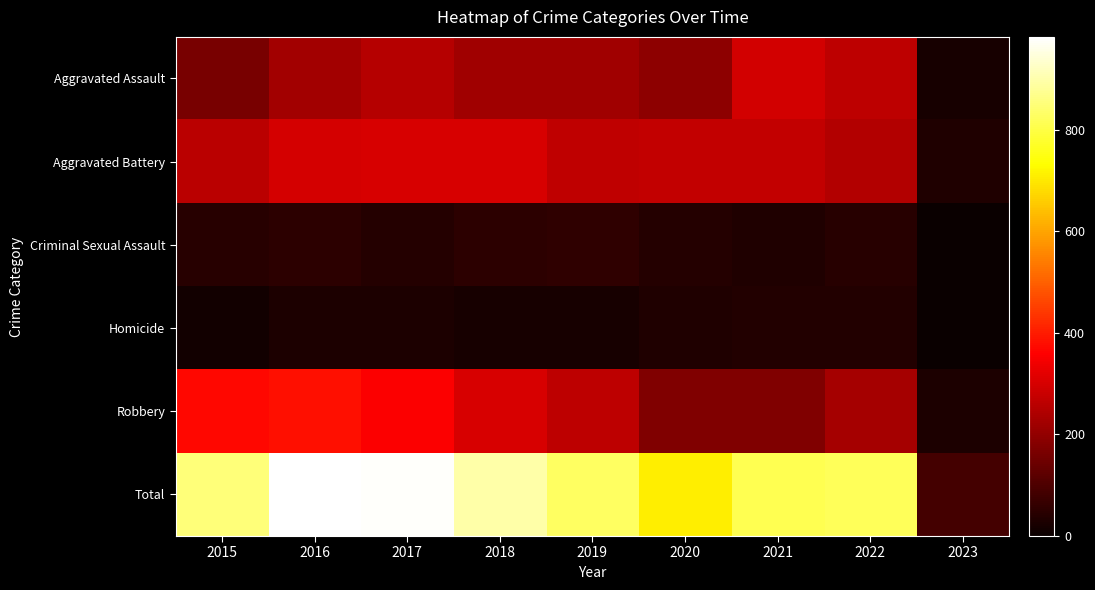

Reading left to right, list all the values displayed in this chart.

Aggravated Assault: 2015=164	2016=225	2017=251	2018=220	2019=220	2020=192	2021=295	2022=264	2023=23
Aggravated Battery: 2015=260	2016=298	2017=303	2018=302	2019=267	2020=269	2021=270	2022=248	2023=34
Criminal Sexual Assault: 2015=43	2016=51	2017=41	2018=51	2019=54	2020=39	2021=33	2022=44	2023=1
Homicide: 2015=13	2016=28	2017=27	2018=23	2019=21	2020=34	2021=38	2022=36	2023=1
Robbery: 2015=372	2016=381	2017=356	2018=302	2019=264	2020=174	2021=175	2022=227	2023=29
Total: 2015=852	2016=983	2017=978	2018=898	2019=826	2020=708	2021=811	2022=819	2023=88